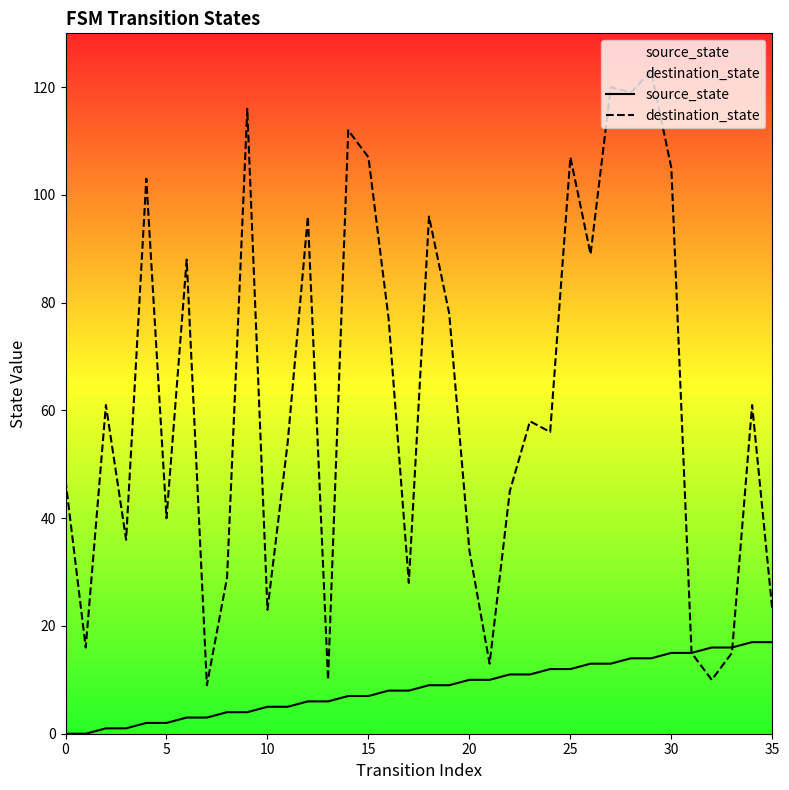

What is the difference between the highest and lowest values at 13?

4